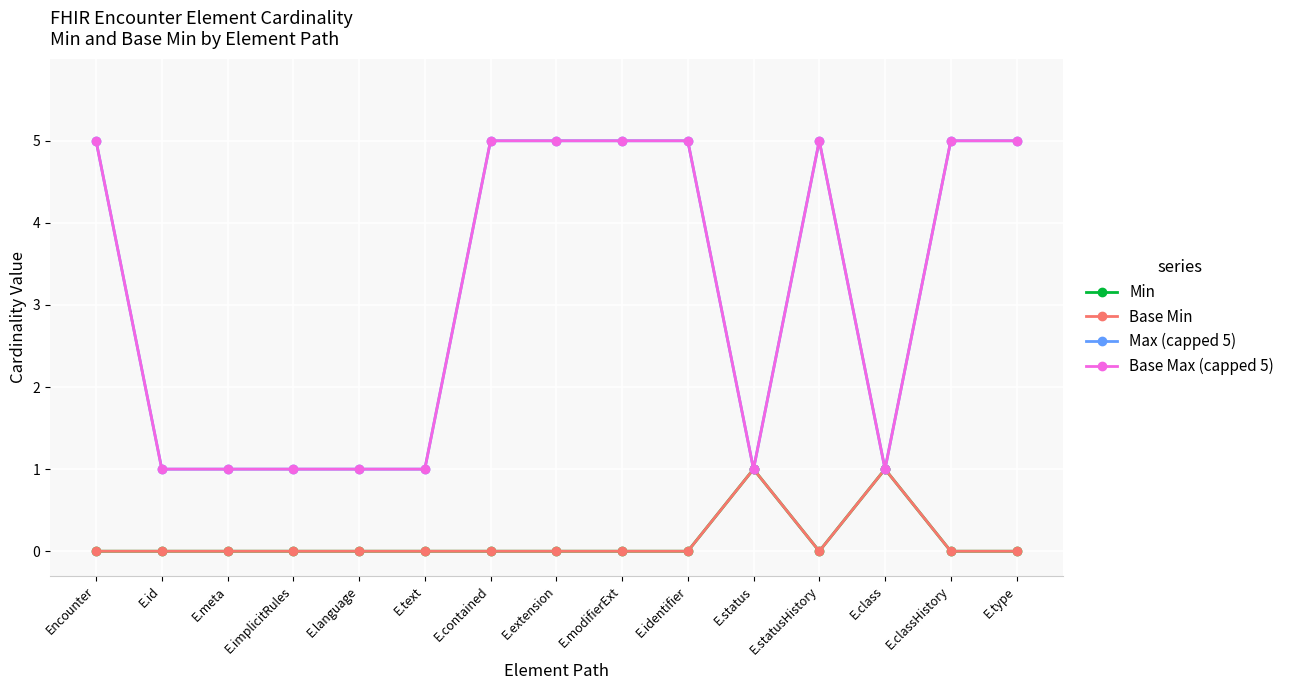

True or false: Min has more than 2 interior local peaks.

False